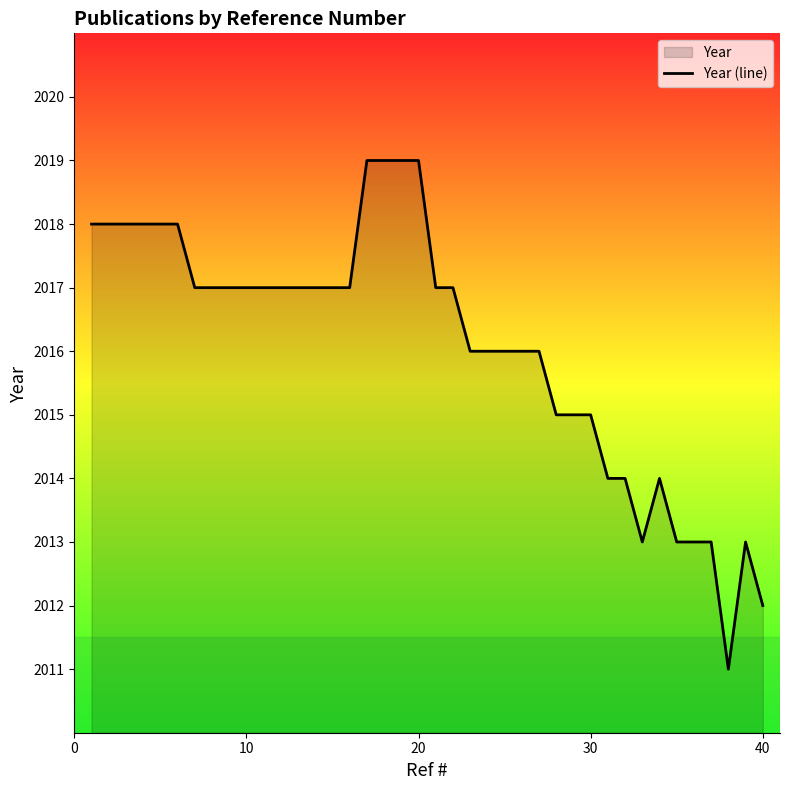

What is the smallest value displayed?

2011